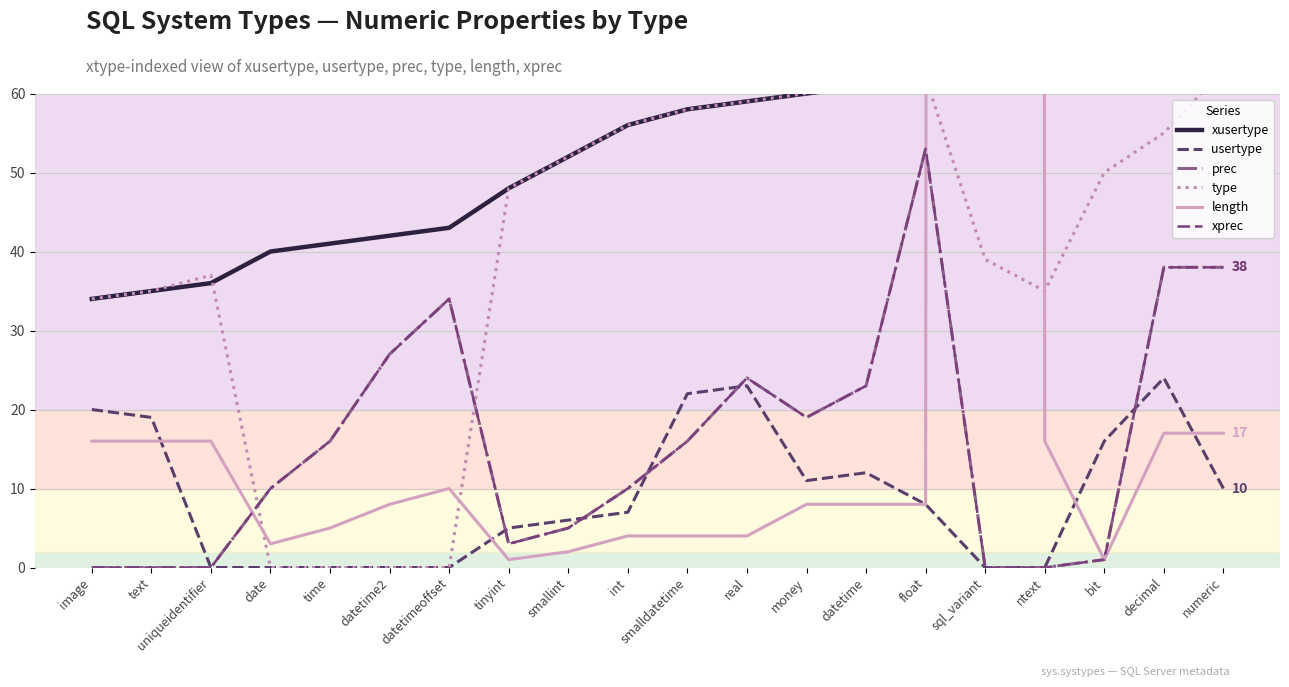

Which series has the largest total across all categories?

length